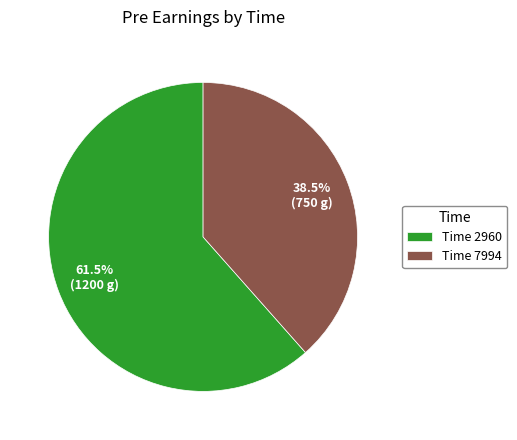

Is Time 2960 the majority of the pie?

Yes